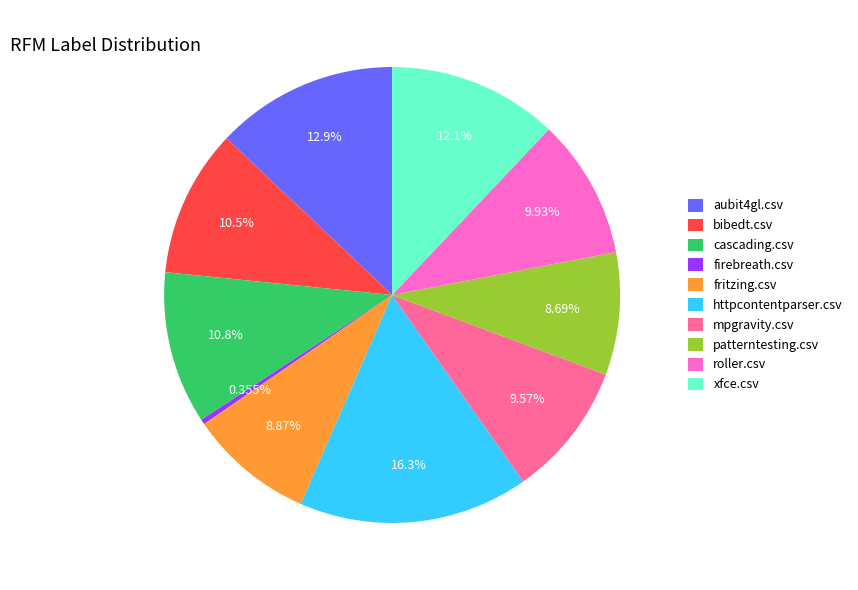

To the nearest percent, what is the difference between the bibedt.csv and patterntesting.csv slice percentages?

2%